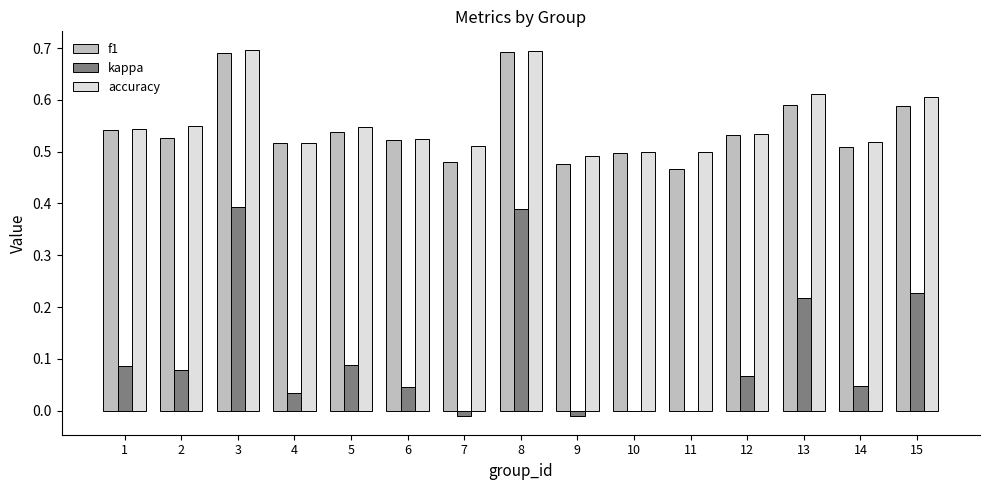

Between 9 and 14, which series saw the biggest shift?

kappa